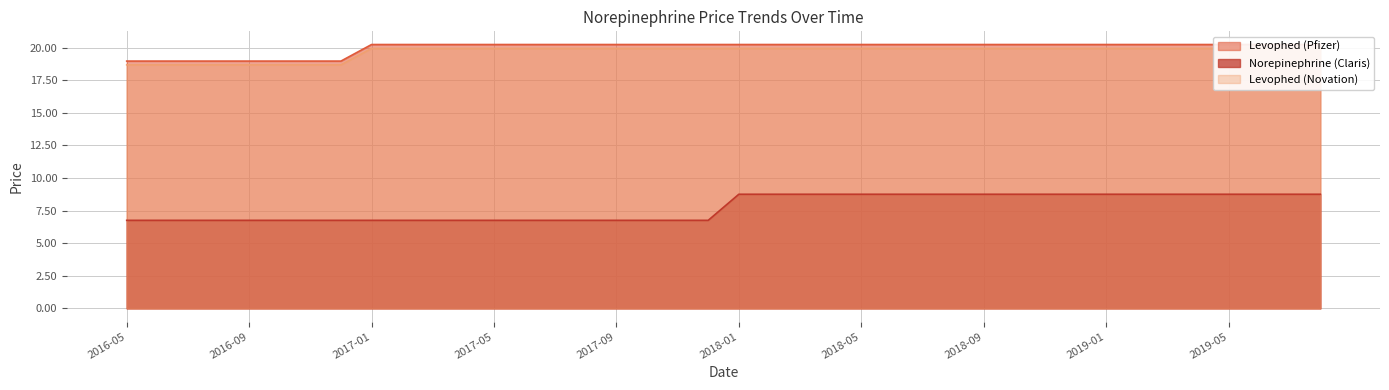

What is the highest value of the Levophed (Pfizer) series?

20.2